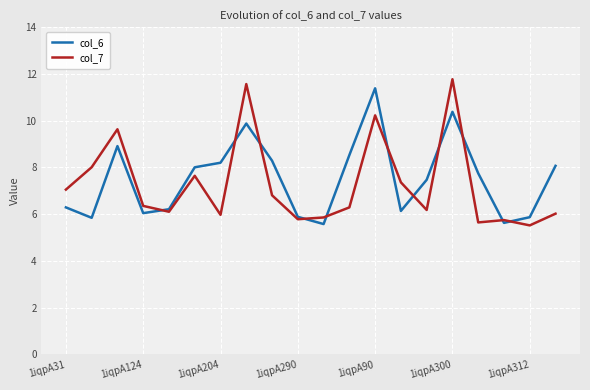

After their last crossing, which series has the higher values: col_6 or col_7?

col_6